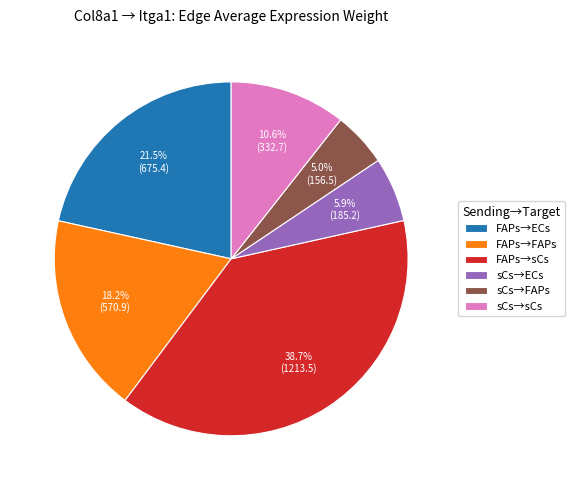

Is there a majority slice in this chart?

No